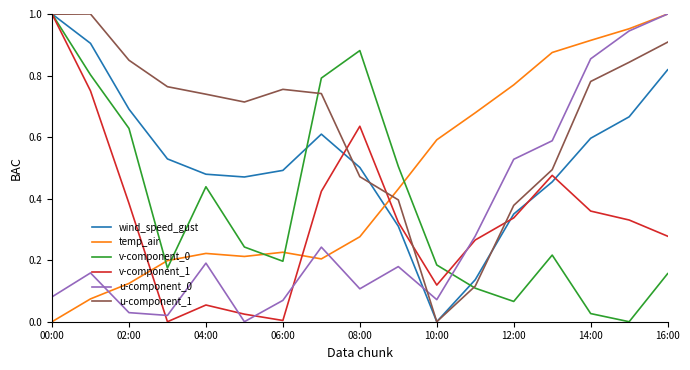

Which series has the largest total across all categories?

u-component_1